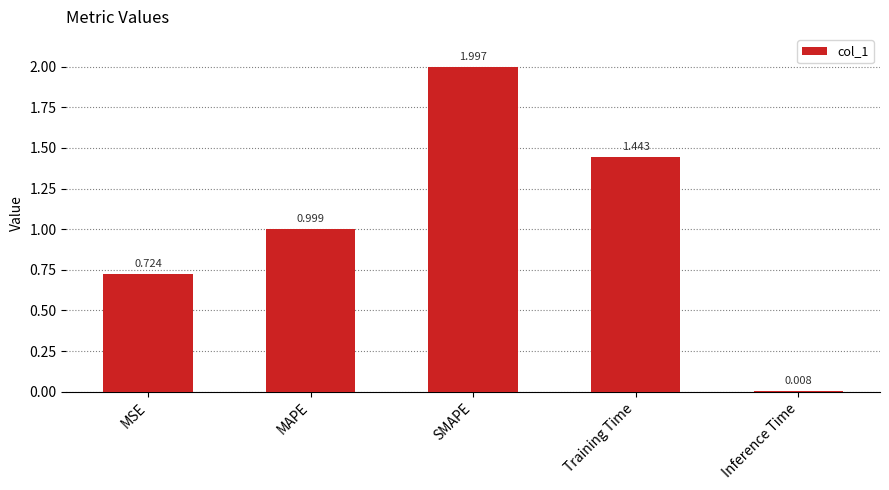

Between MAPE and Inference Time, which is larger?

MAPE